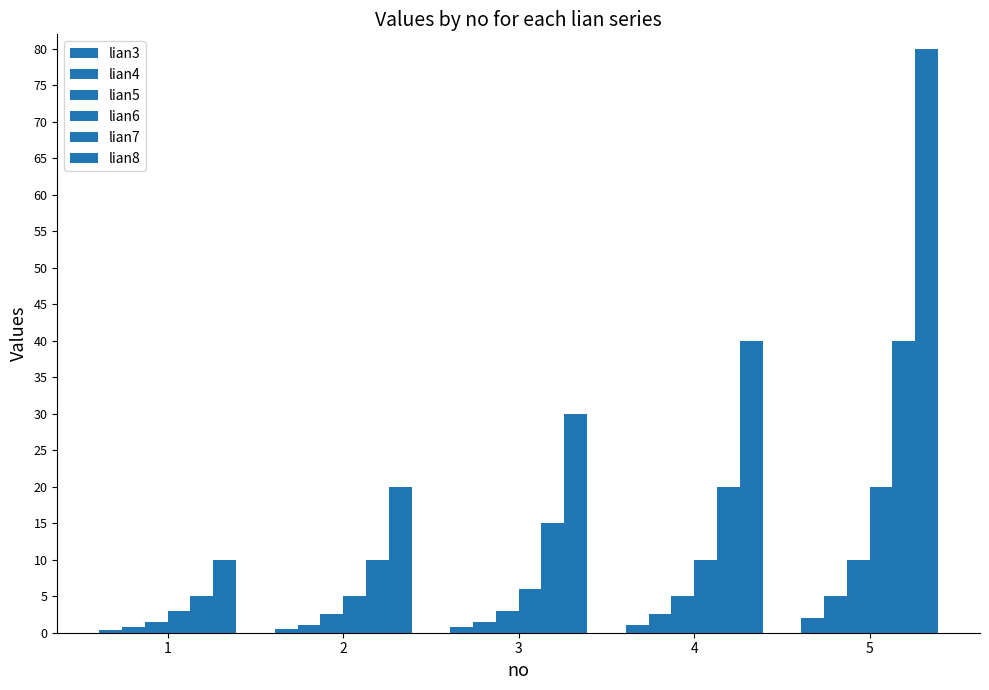

How many series are shown in this chart?

6